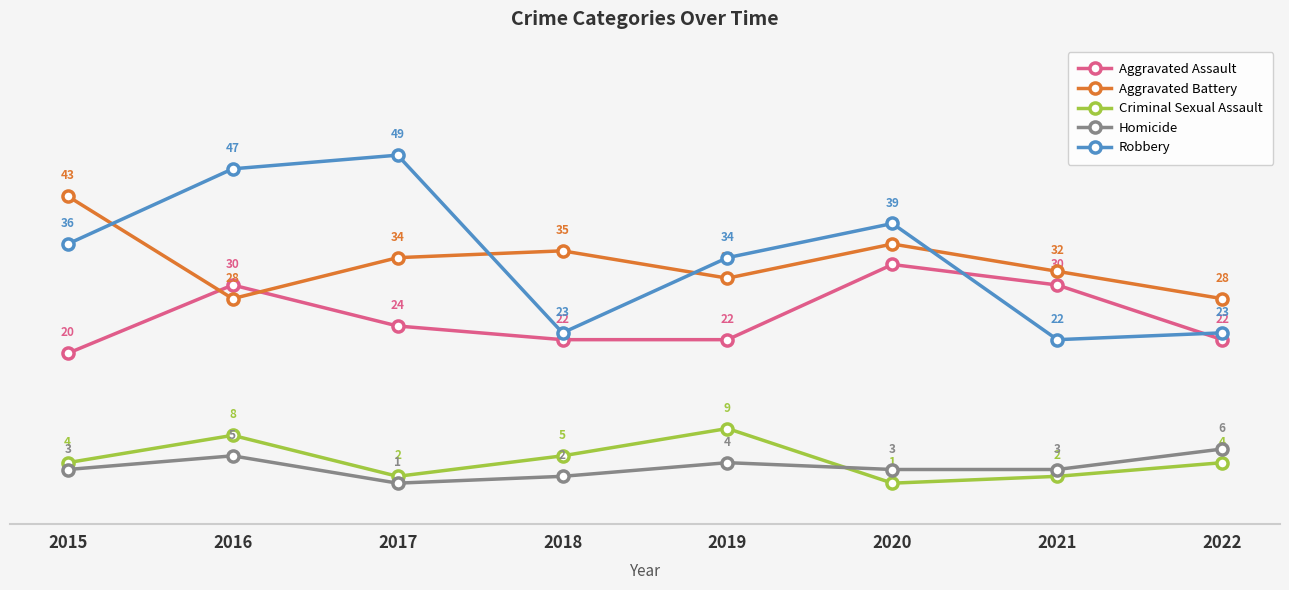

Which series has the widest spread of values?

Robbery